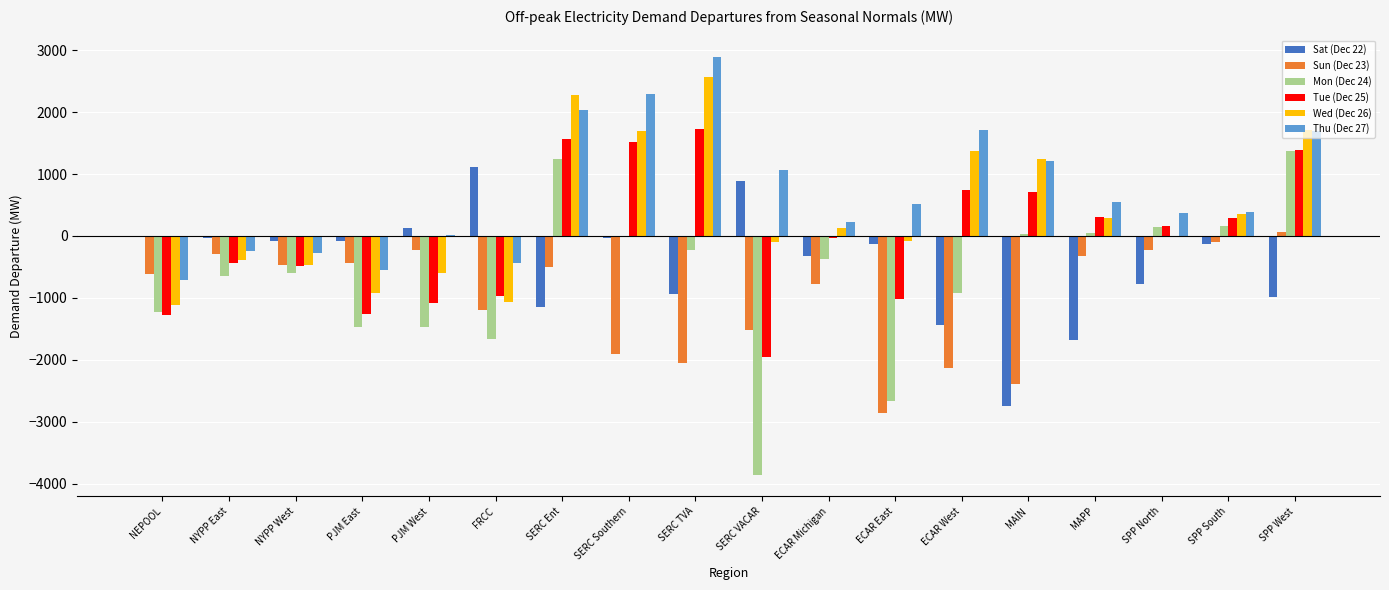

What value does the Sun (Dec 23) series have at SERC Southern?

-1910.3